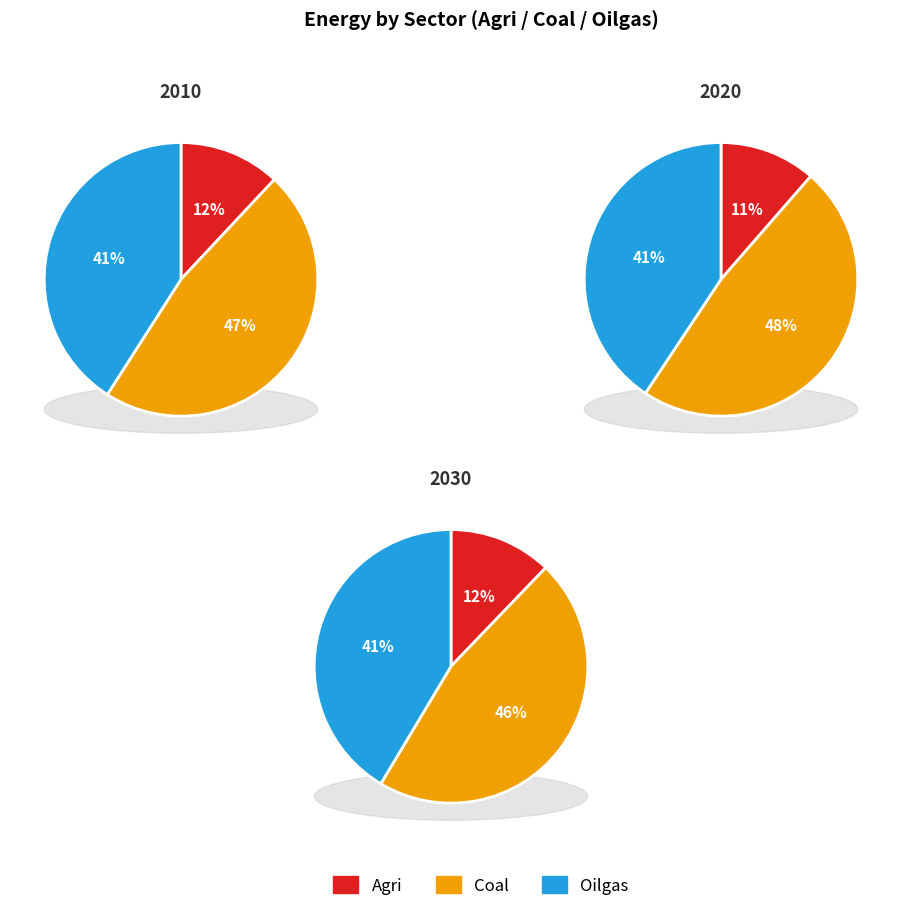

Does 2015 account for over 50% of the chart?

No